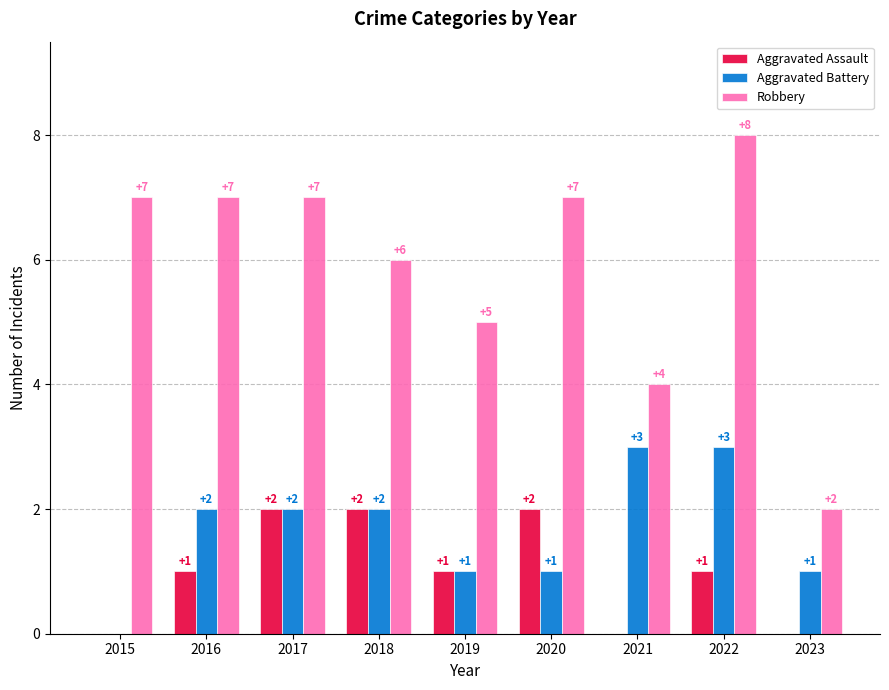

At which category does the chart reach its peak across all series?

2022